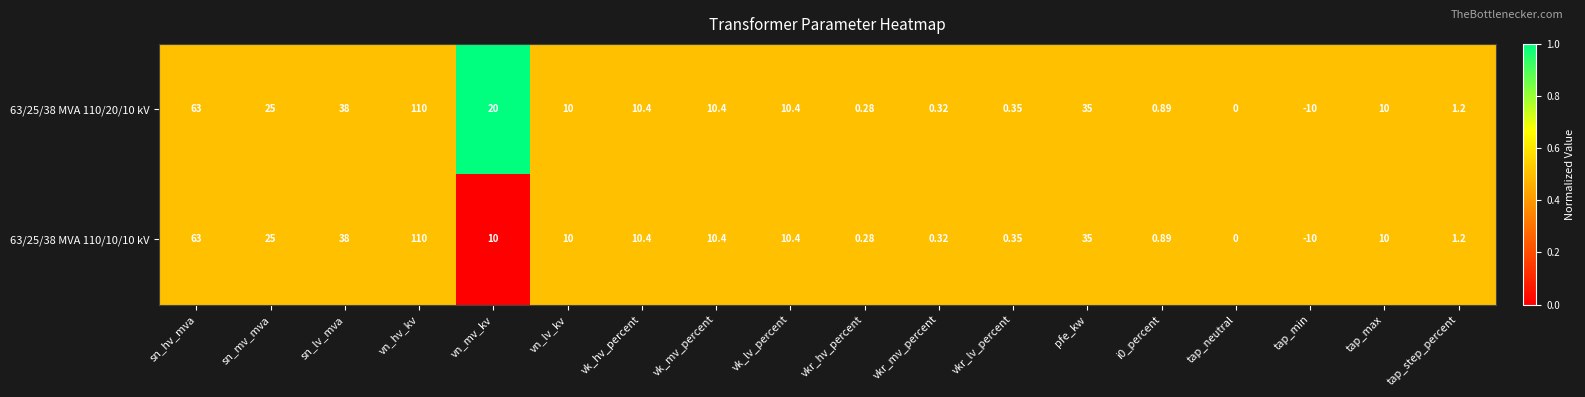

How many series are shown in this chart?

2